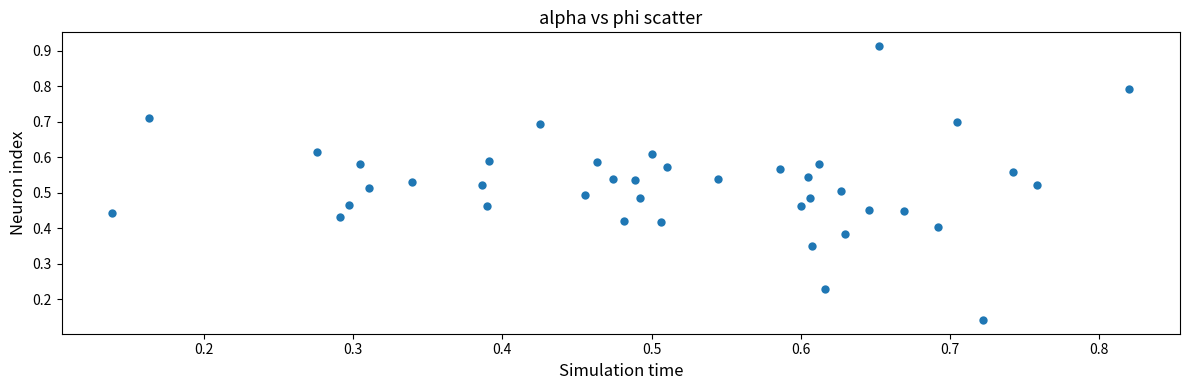

What is the range of Y values (max minus min)?

0.8